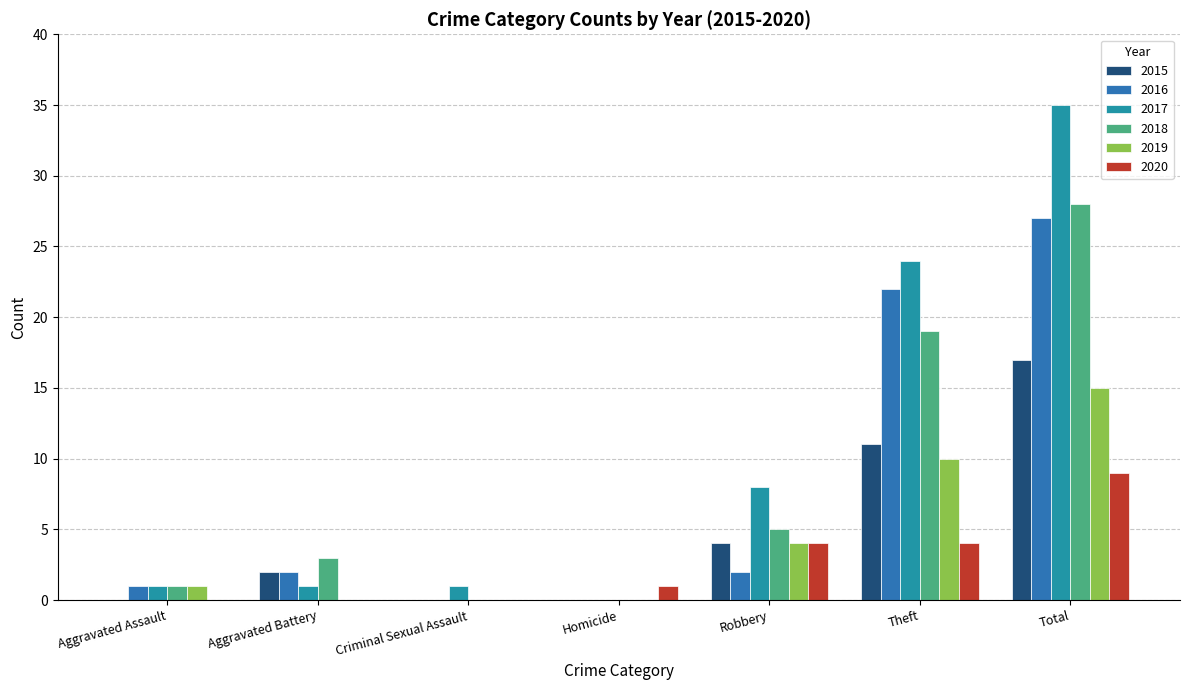

Between Homicide and Theft, which series saw the biggest shift?

2017